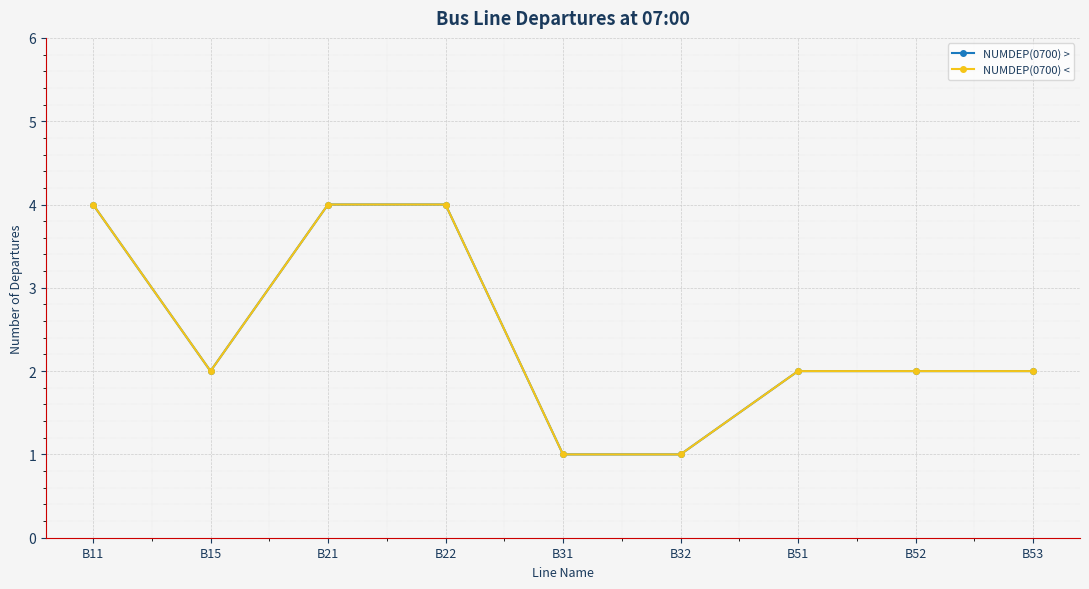

What is the total value across all series at B32?

2